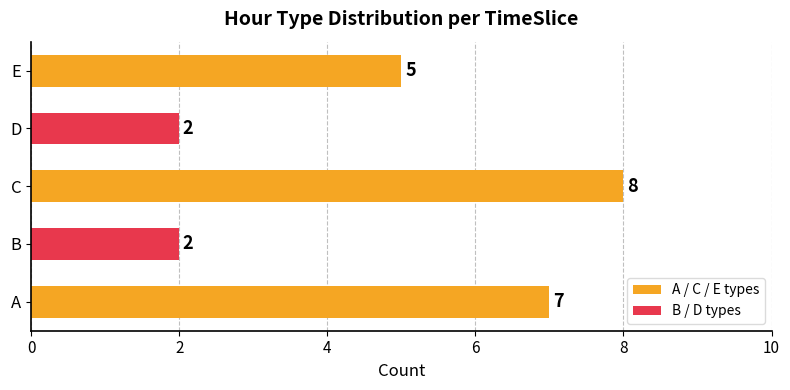

The value at E is 5. True or false?

True